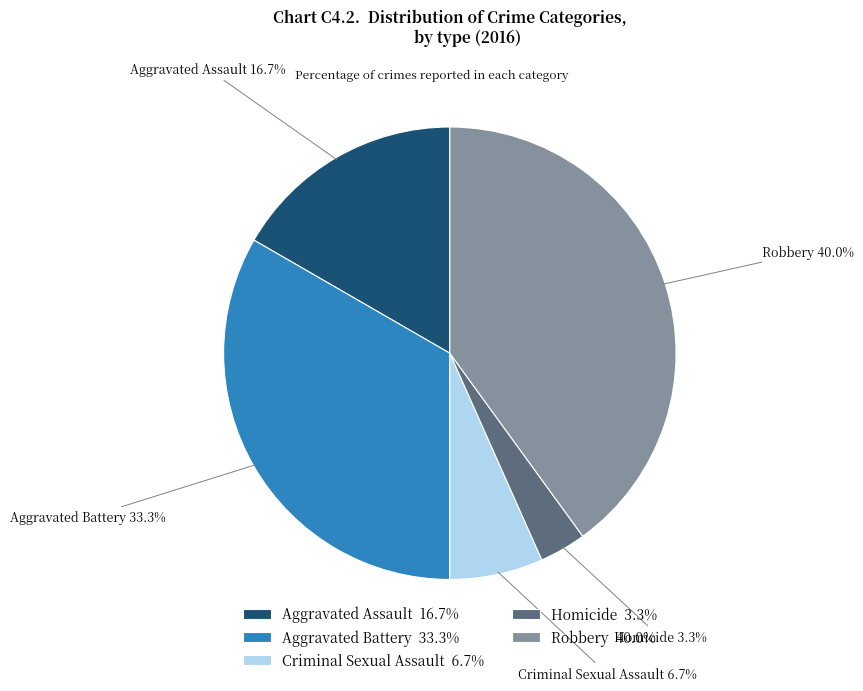

Which slice is the largest?

Robbery